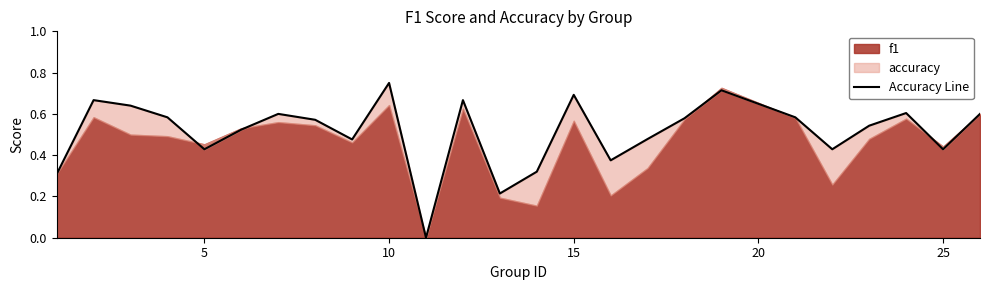

Is it true that the value at 10 is 0.1?

False